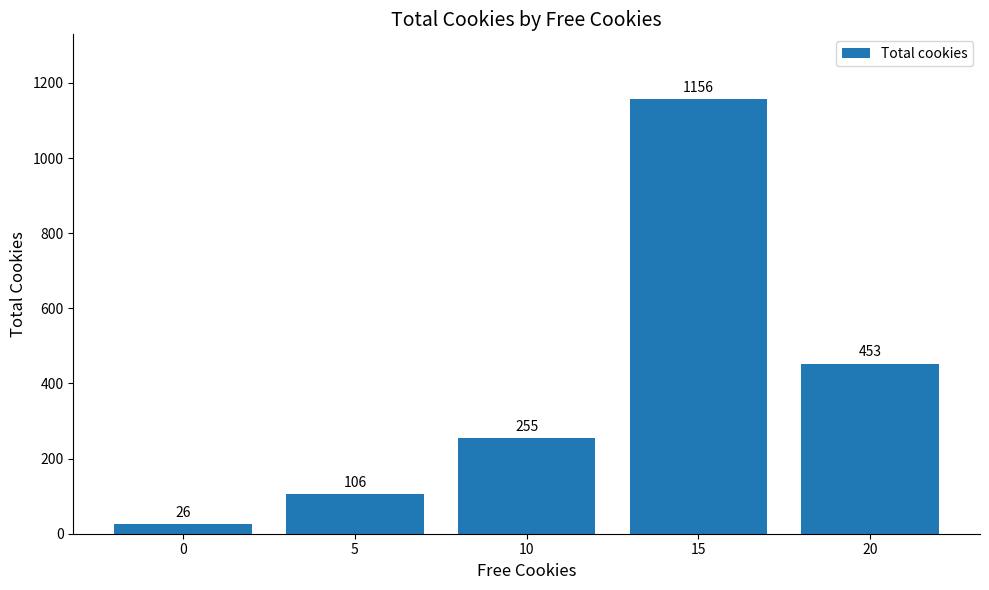

How many bars are there in total?

5